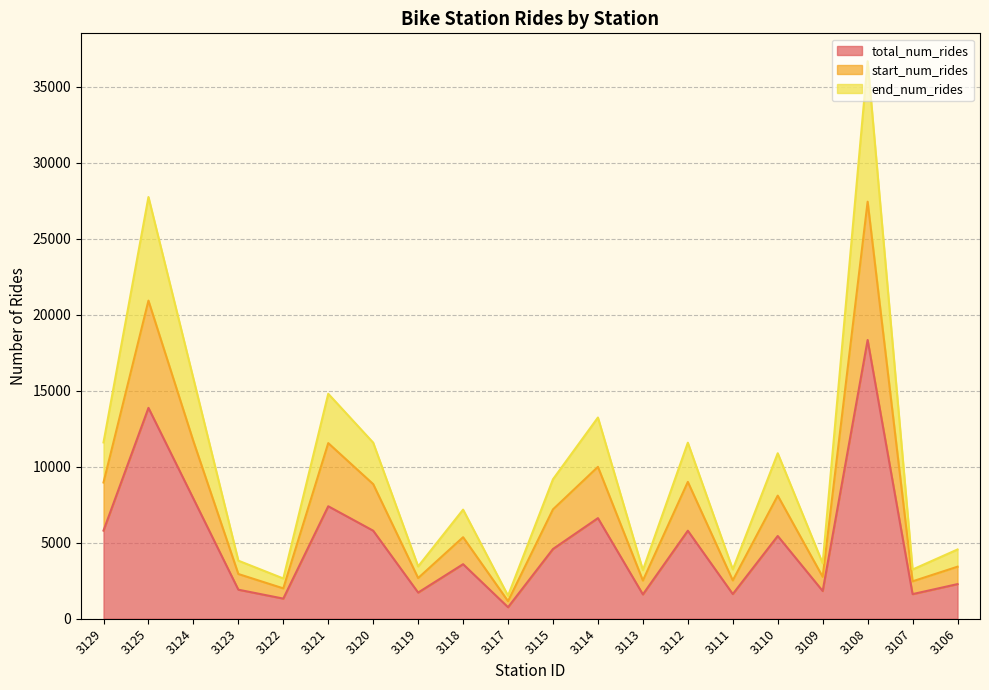

Which category has the highest value in the start_num_rides series?

3108